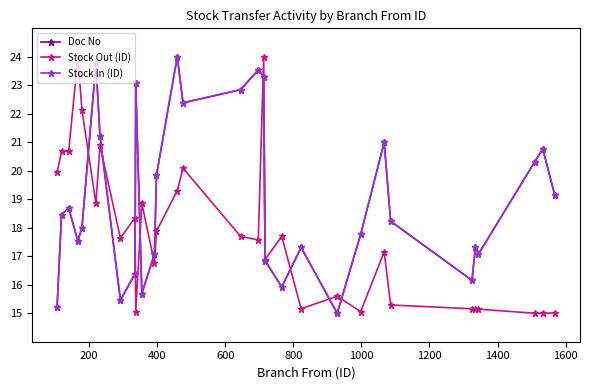

True or false: Stock Out (ID) and Doc No intersect in this chart.

True